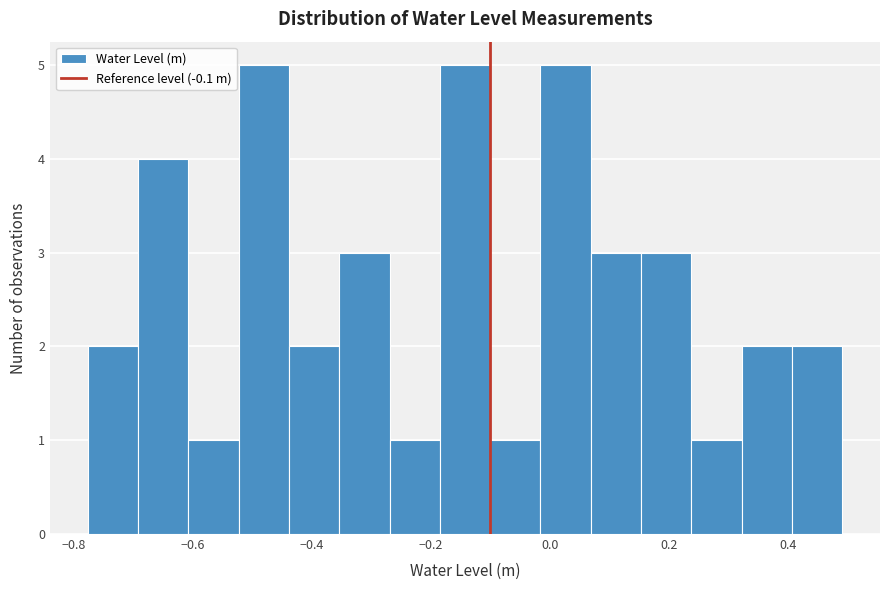

What is the height of the bar covering -0.26 to -0.18 on the x-axis? Neither the bar edges nor the heights are printed on the chart, so give them approximately, as read against the axes.

1